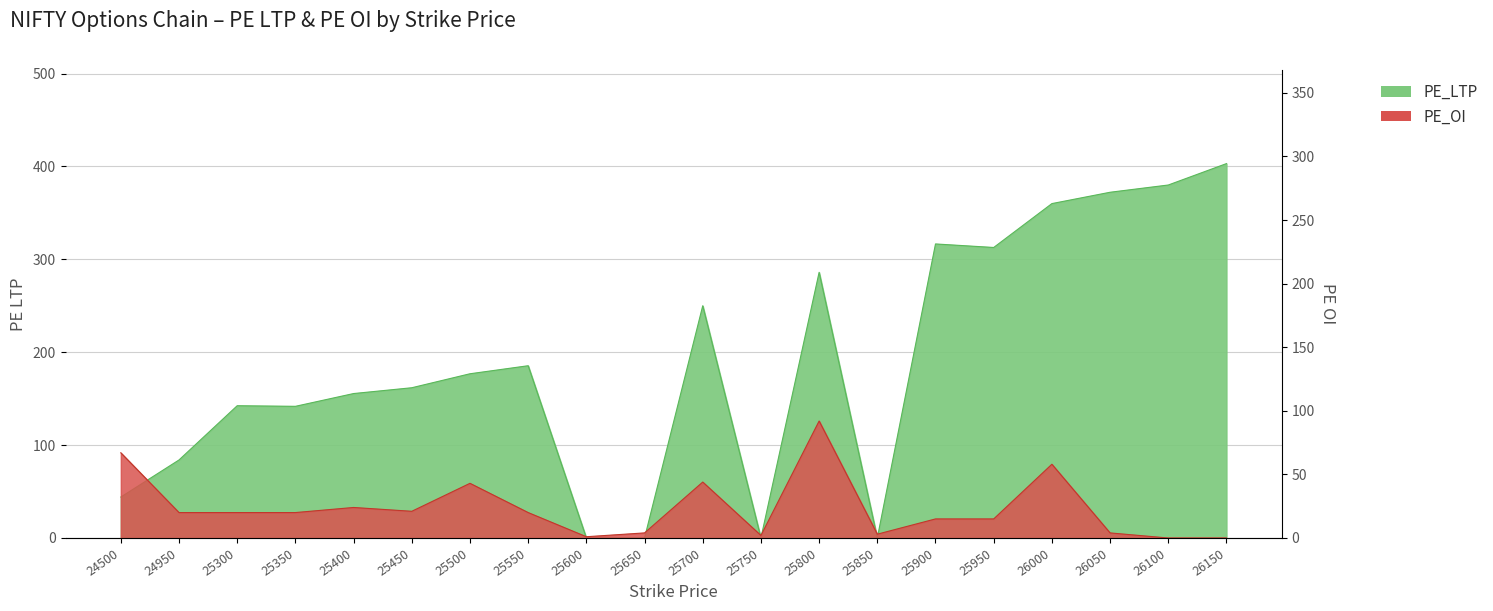

What is the value of the PE_LTP point at the 16th from the left?

312.8